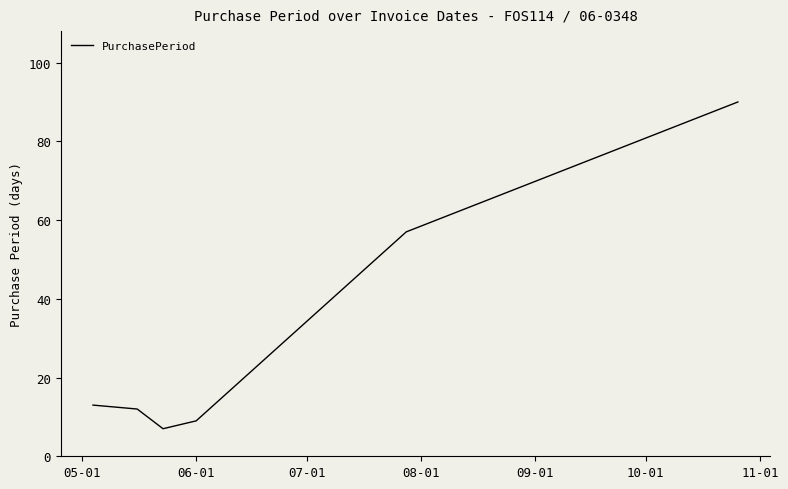

What is the sum of all values?

188